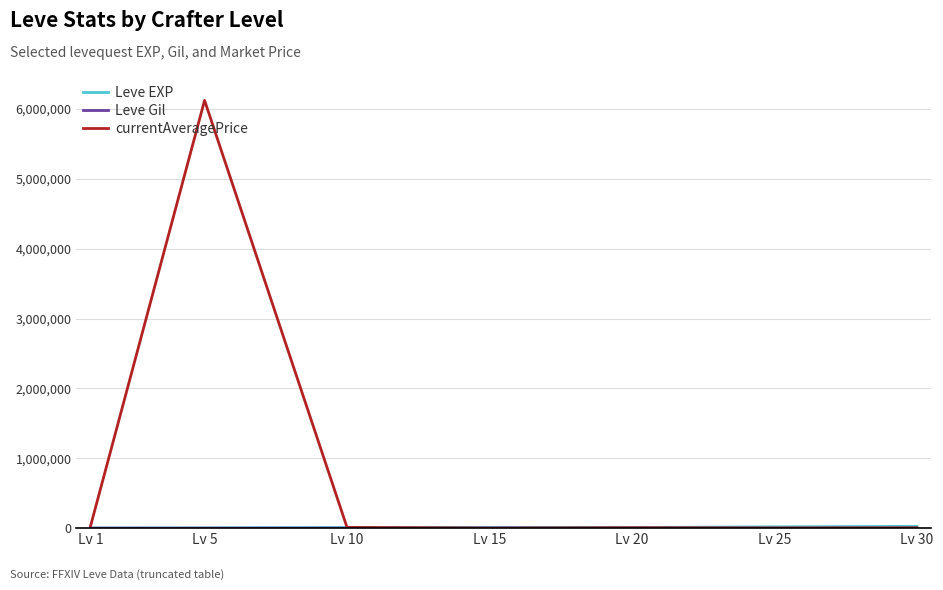

At which category does the chart reach its peak across all series?

Lv 5